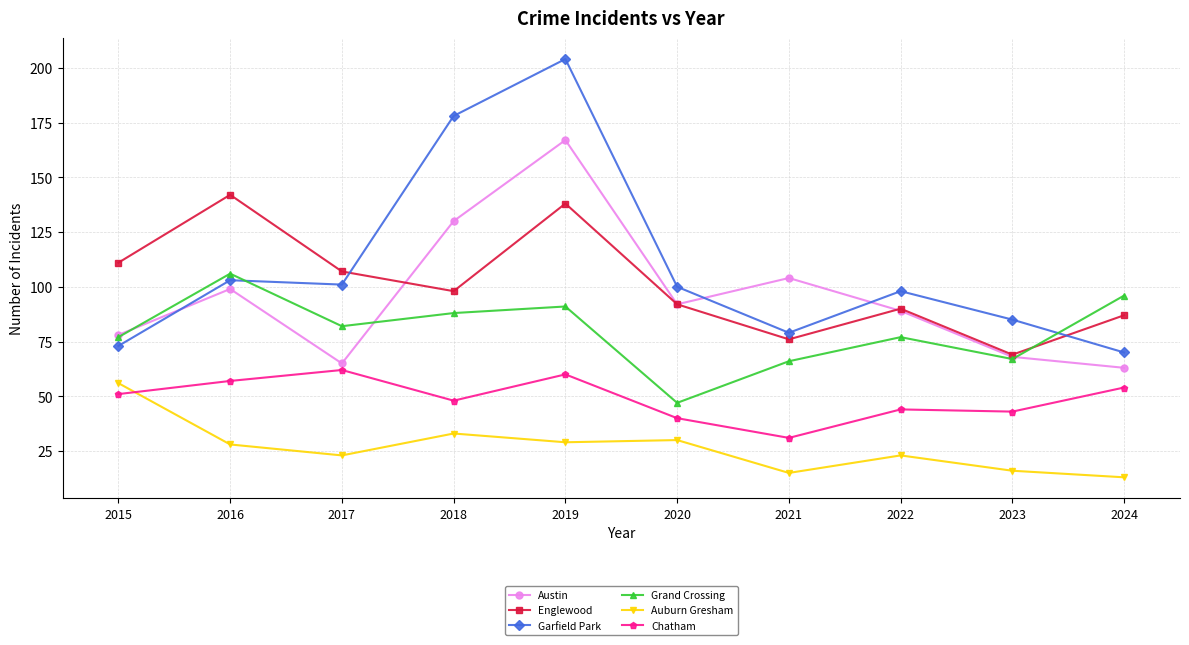

After their last crossing, which series has the higher values: Chatham or Auburn Gresham?

Chatham